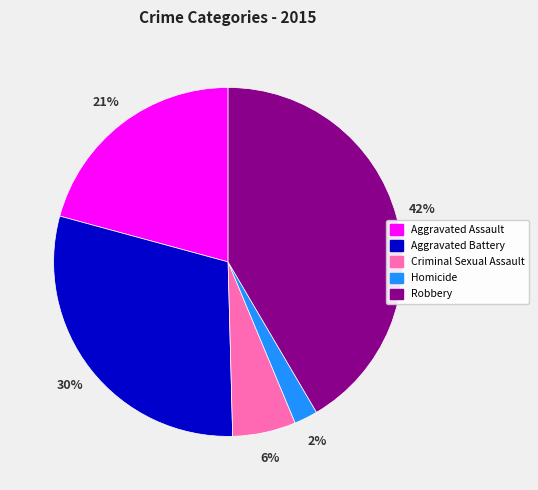

What is the smallest slice in the pie chart?

Homicide